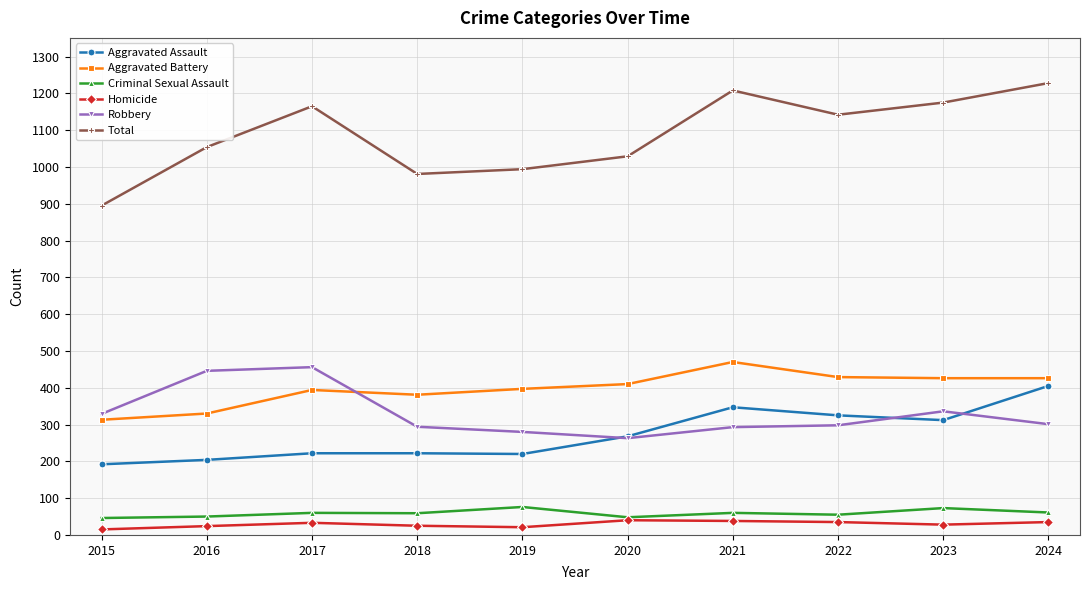

True or false: Aggravated Assault has a value of 312 at 2023.

True